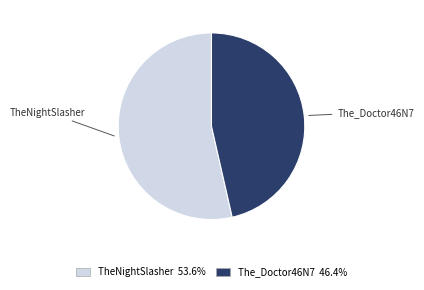

How many segments does this pie chart have?

2